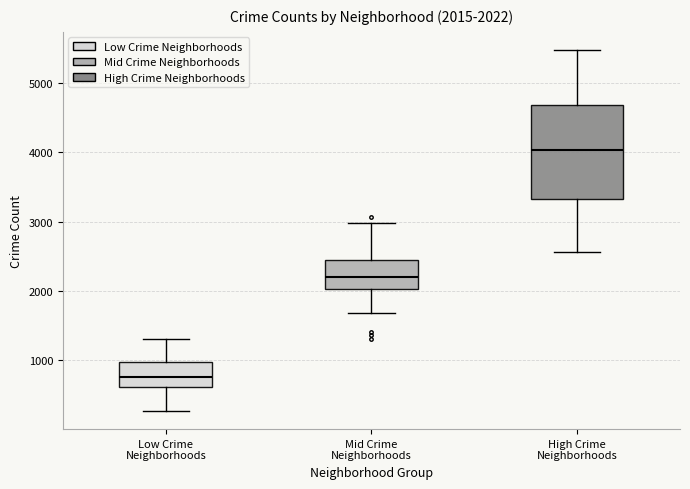

Which box's median line is the lowest?

Low Crime Neighborhoods